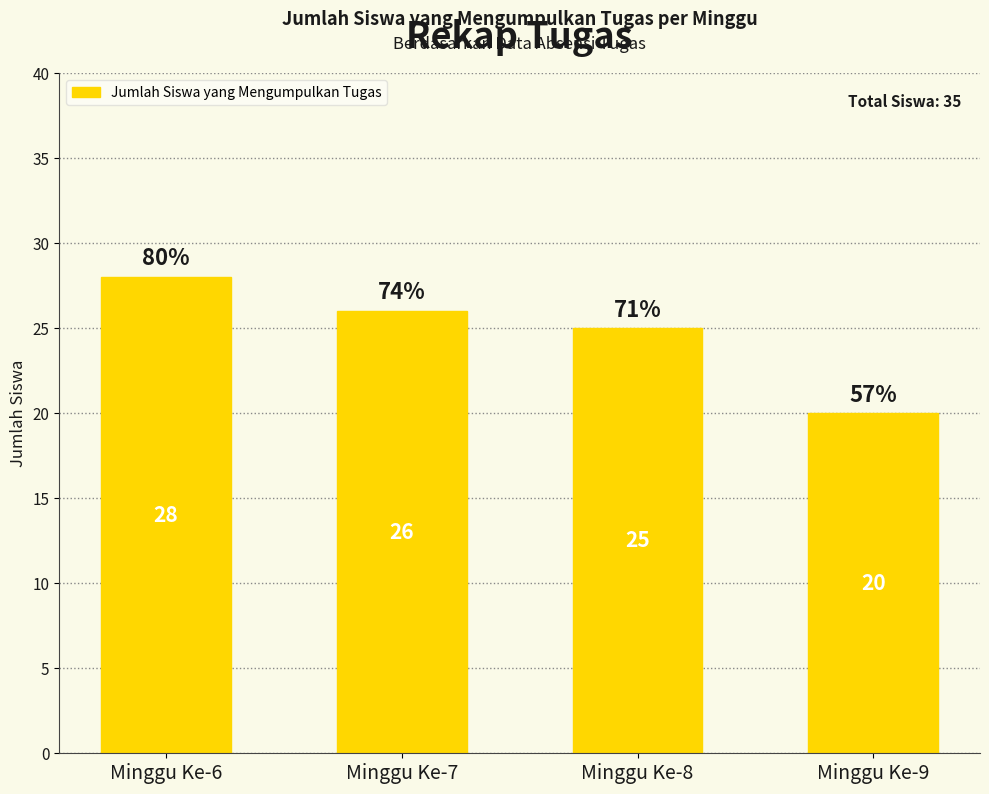

What is the ratio of the value at Minggu Ke-8 to the value at Minggu Ke-6?

0.9